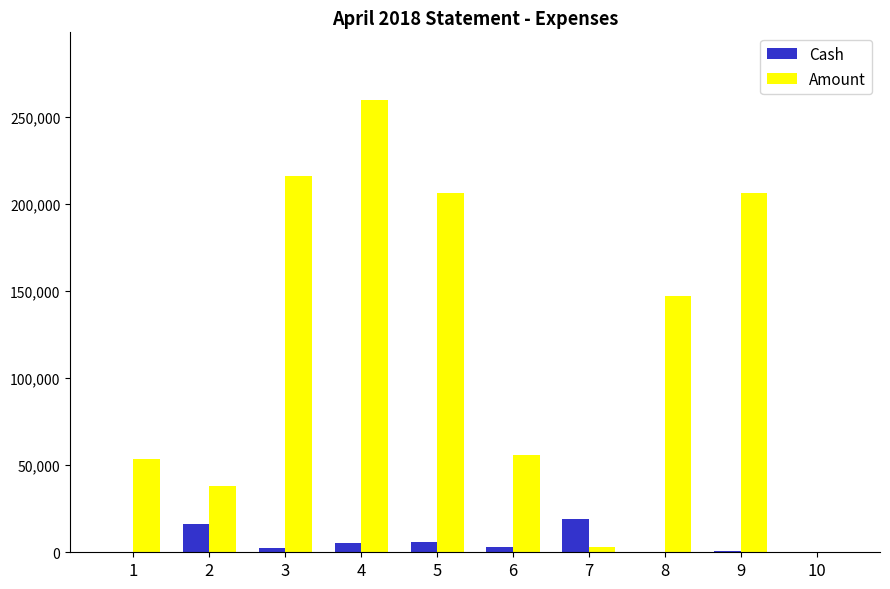

What is the greatest value displayed?

259609